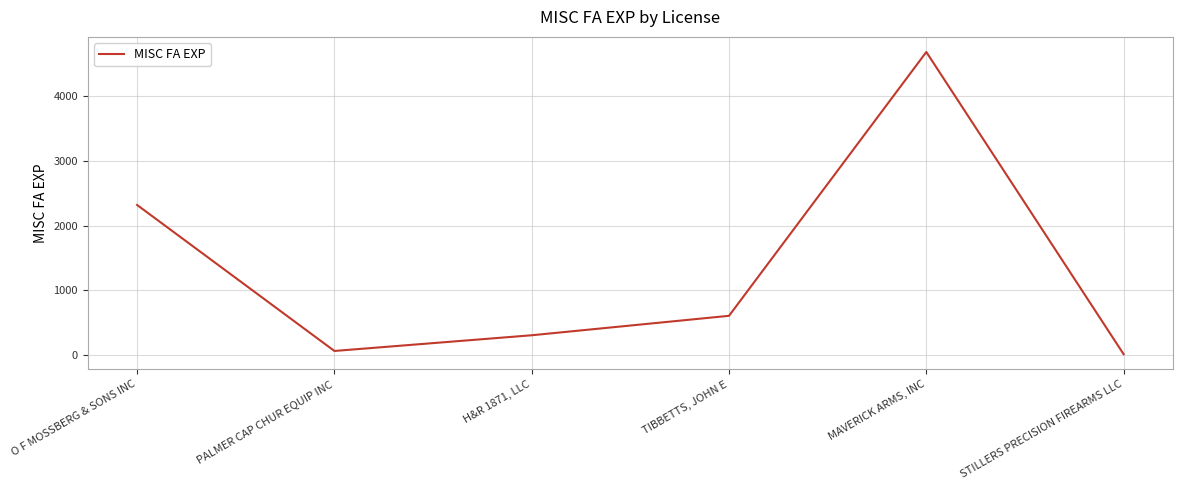

Which label corresponds to the smallest value in the chart?

STILLERS PRECISION FIREARMS LLC